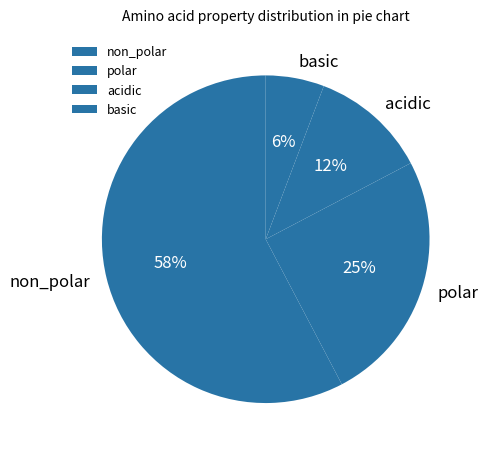

To the nearest percent, what is the average slice percentage?

25%